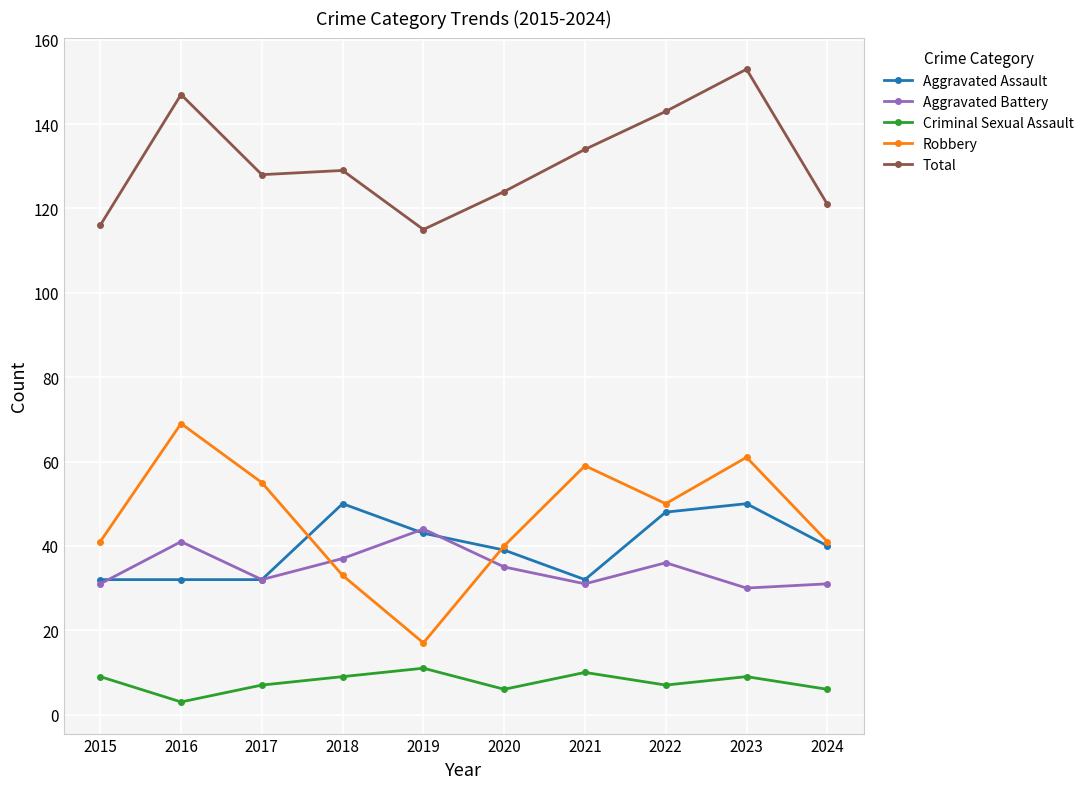

How many data points in Total are less than 129?

5